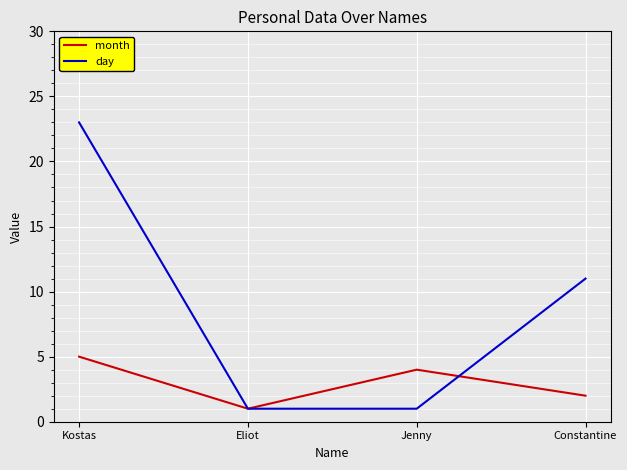

Which series changed the most between Kostas and Jenny?

day